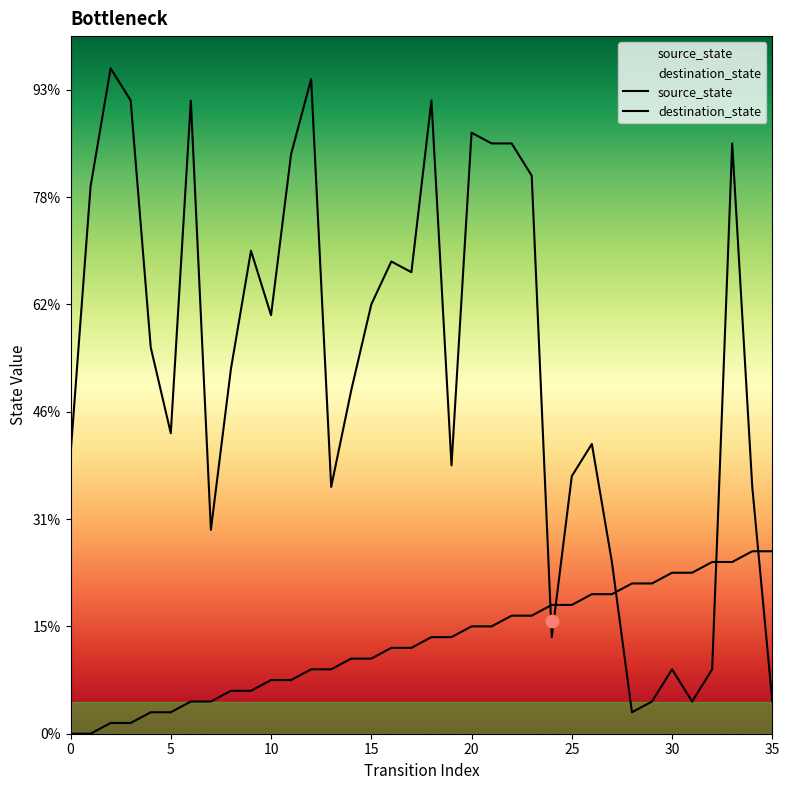

Is the value of destination_state at 24 greater than the value of source_state at 5?

Yes